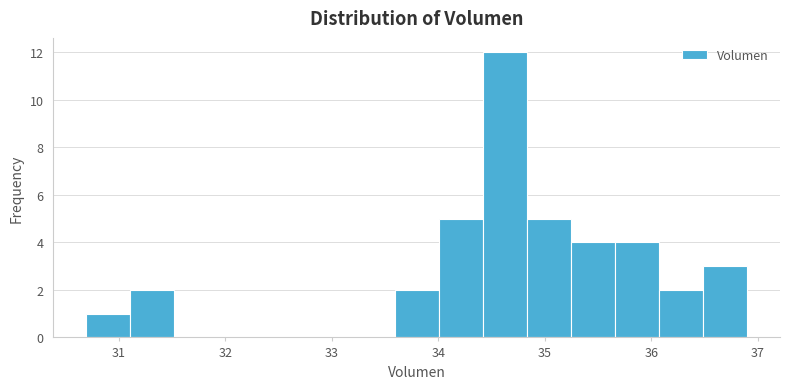

Reading left to right, list every bar in this chart as the range it spans on the x-axis followed by its height. Neither the bar edges nor the heights are printed on the chart, so give them approximately, as read against the axes.

30.7 to 31.1: 1
31.1 to 31.5: 2
31.5 to 31.9: 0
31.9 to 32.3: 0
32.3 to 32.8: 0
32.8 to 33.2: 0
33.2 to 33.6: 0
33.6 to 34.0: 2
34.0 to 34.4: 5
34.4 to 34.8: 12
34.8 to 35.2: 5
35.2 to 35.7: 4
35.7 to 36.1: 4
36.1 to 36.5: 2
36.5 to 36.9: 3